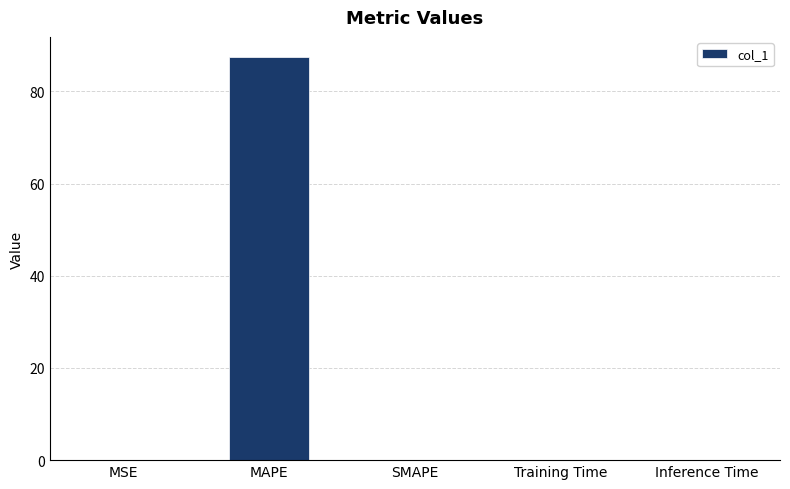

Between Training Time and MAPE, which is larger?

MAPE